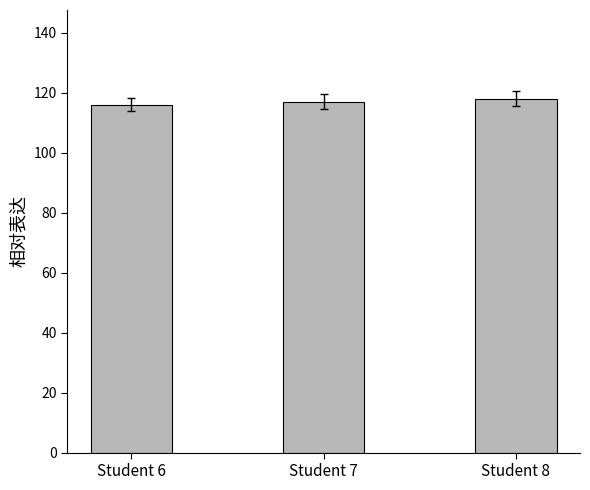

What is the average value?

117